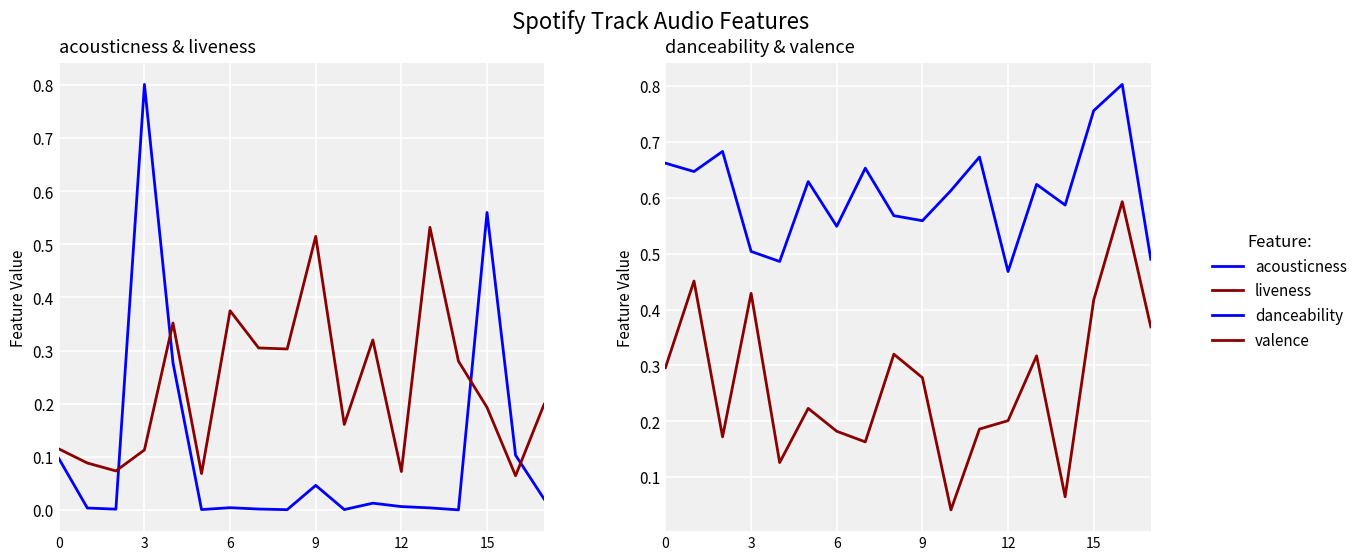

List the series in order of their peak value, lowest first.

liveness, valence, acousticness, danceability